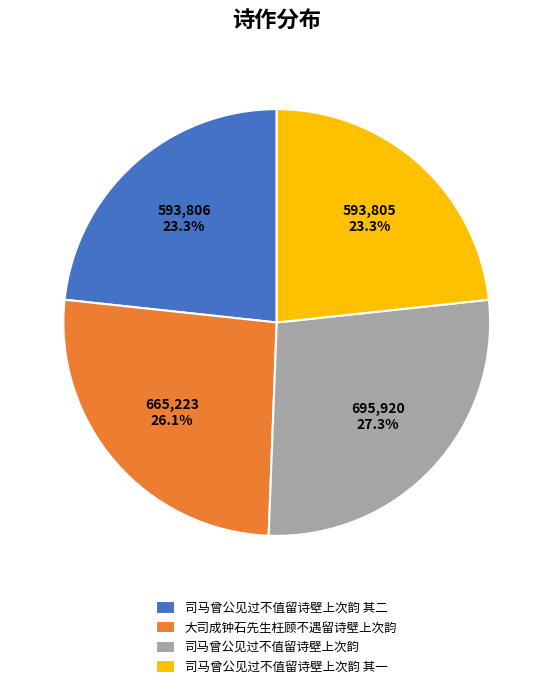

Is 司马曾公见过不值留诗壁上次韵 其一 the majority of the pie?

No